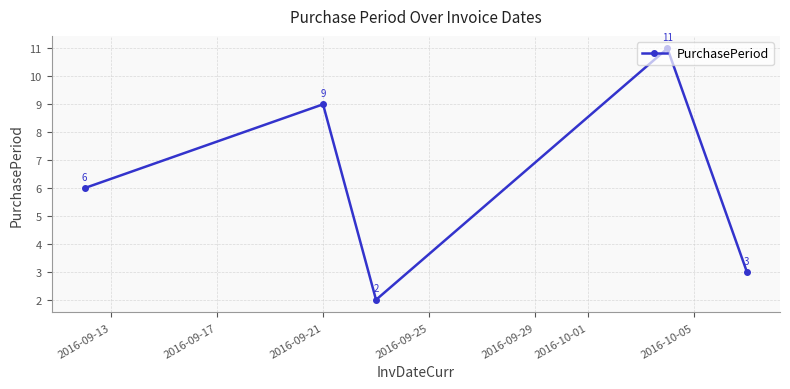

How many points are higher than both their immediate neighbors (excluding endpoints)?

2